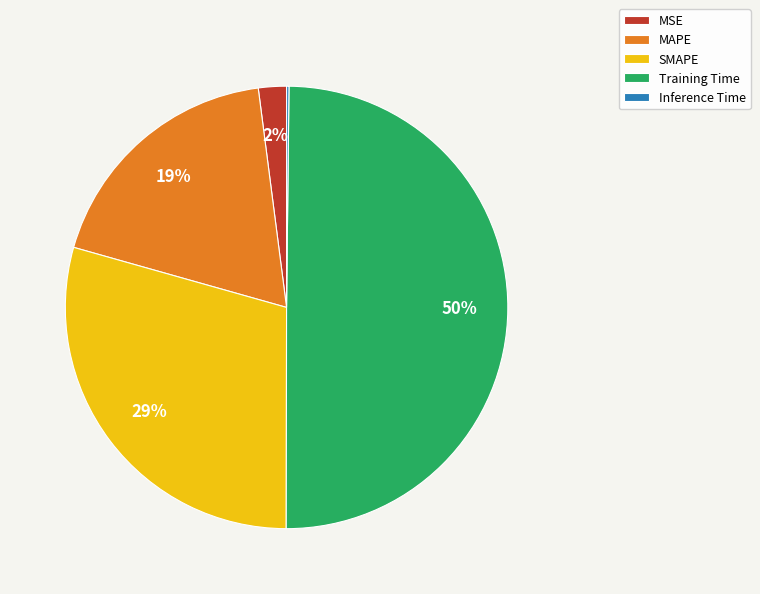

Is the sum of MAPE and MSE greater than half?

No